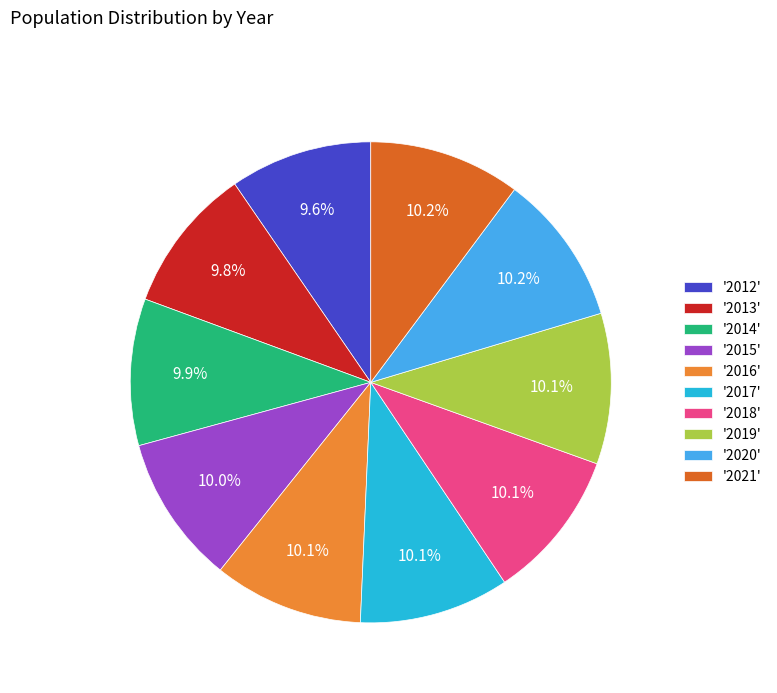

Is there any slice that represents more than half of the pie?

No